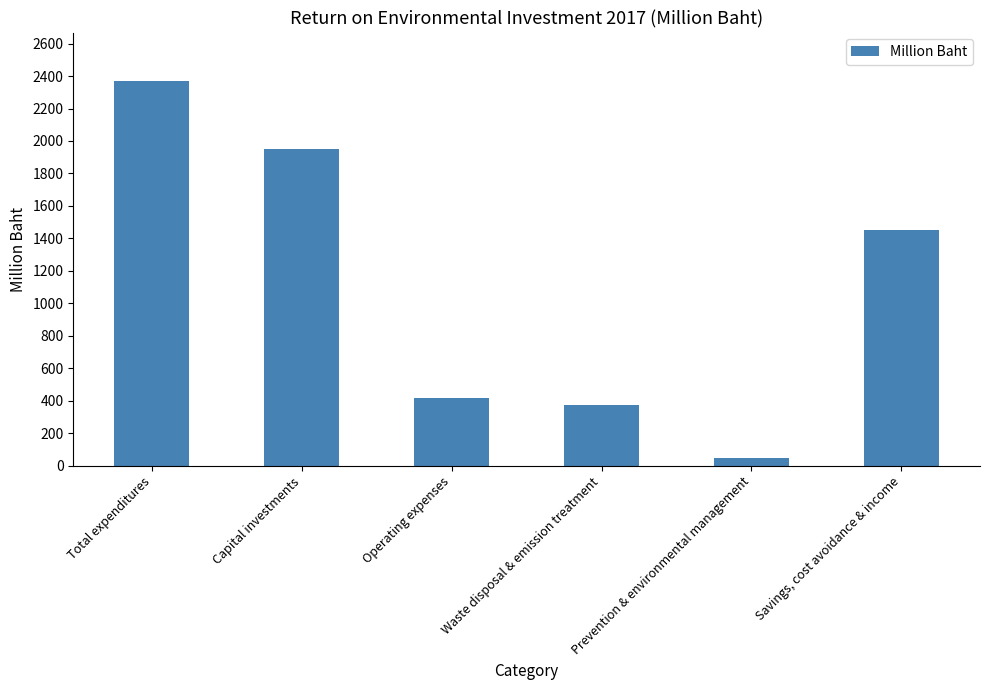

List the labels in order of value, largest first.

Total expenditures, Capital investments, Savings, cost avoidance & income, Operating expenses, Waste disposal & emission treatment, Prevention & environmental management